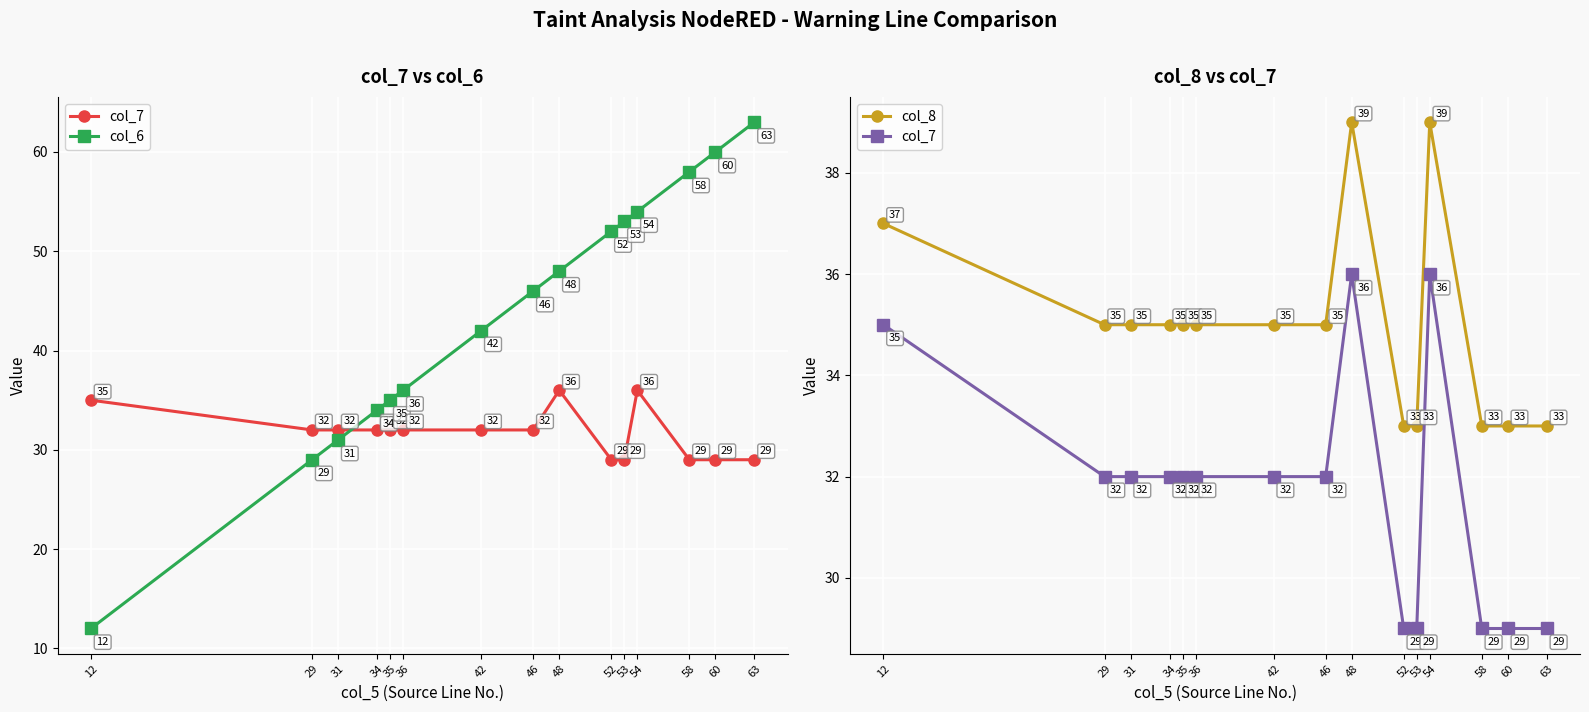

True or false: col_7 has a value of 10 at 53.

False